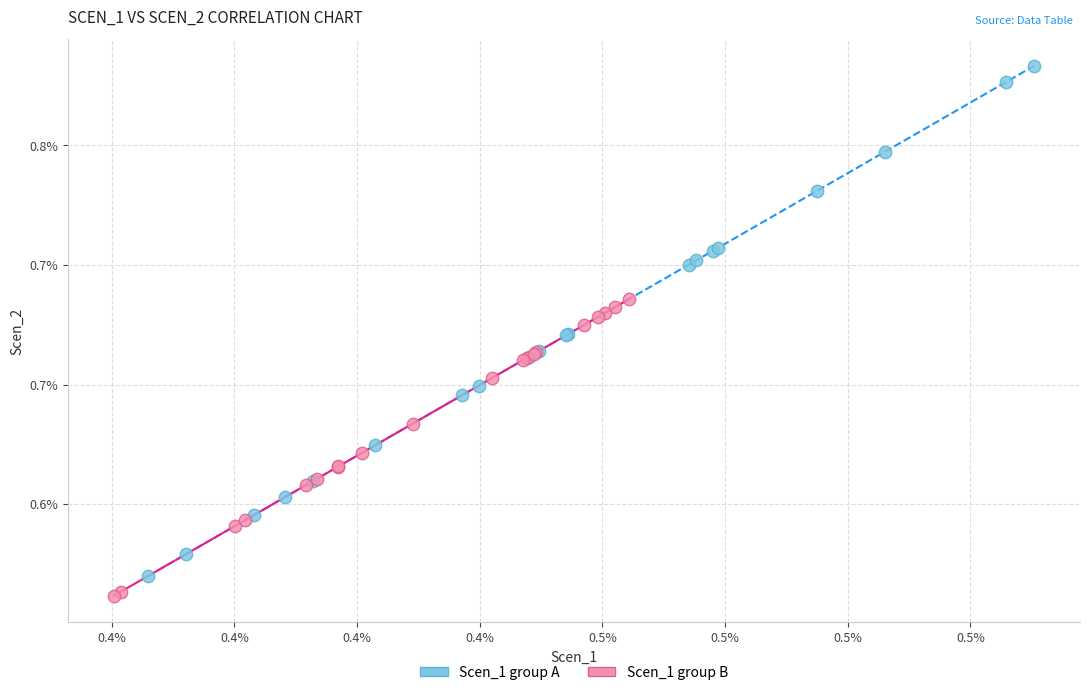

Which series has the largest Y range (max minus min)?

Scen_1 group A